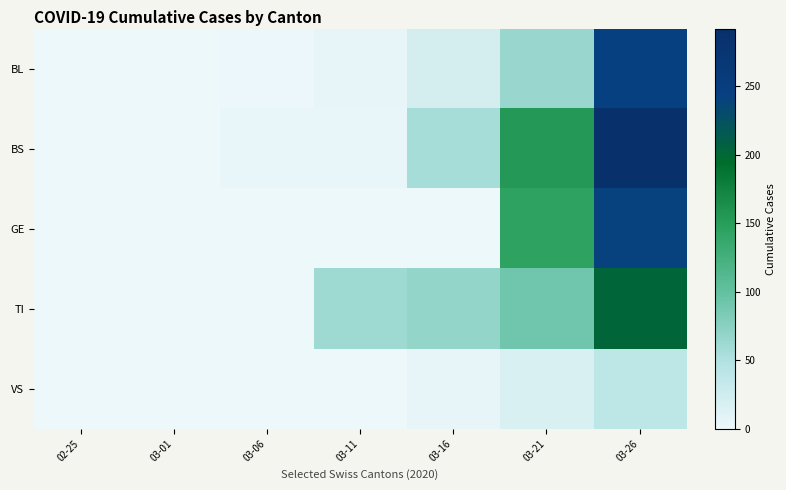

Reading left to right, what are all the values shown in this chart?

BL: 02-25=0	03-01=0	03-06=2	03-11=5	03-16=21	03-21=65	03-26=242
BS: 02-25=0	03-01=0	03-06=4	03-11=4	03-16=57	03-21=155	03-26=292
GE: 02-25=0	03-01=0	03-06=0	03-11=0	03-16=0	03-21=144	03-26=241
TI: 02-25=0	03-01=0	03-06=0	03-11=61	03-16=68	03-21=91	03-26=202
VS: 02-25=0	03-01=0	03-06=0	03-11=0	03-16=5	03-21=18	03-26=39